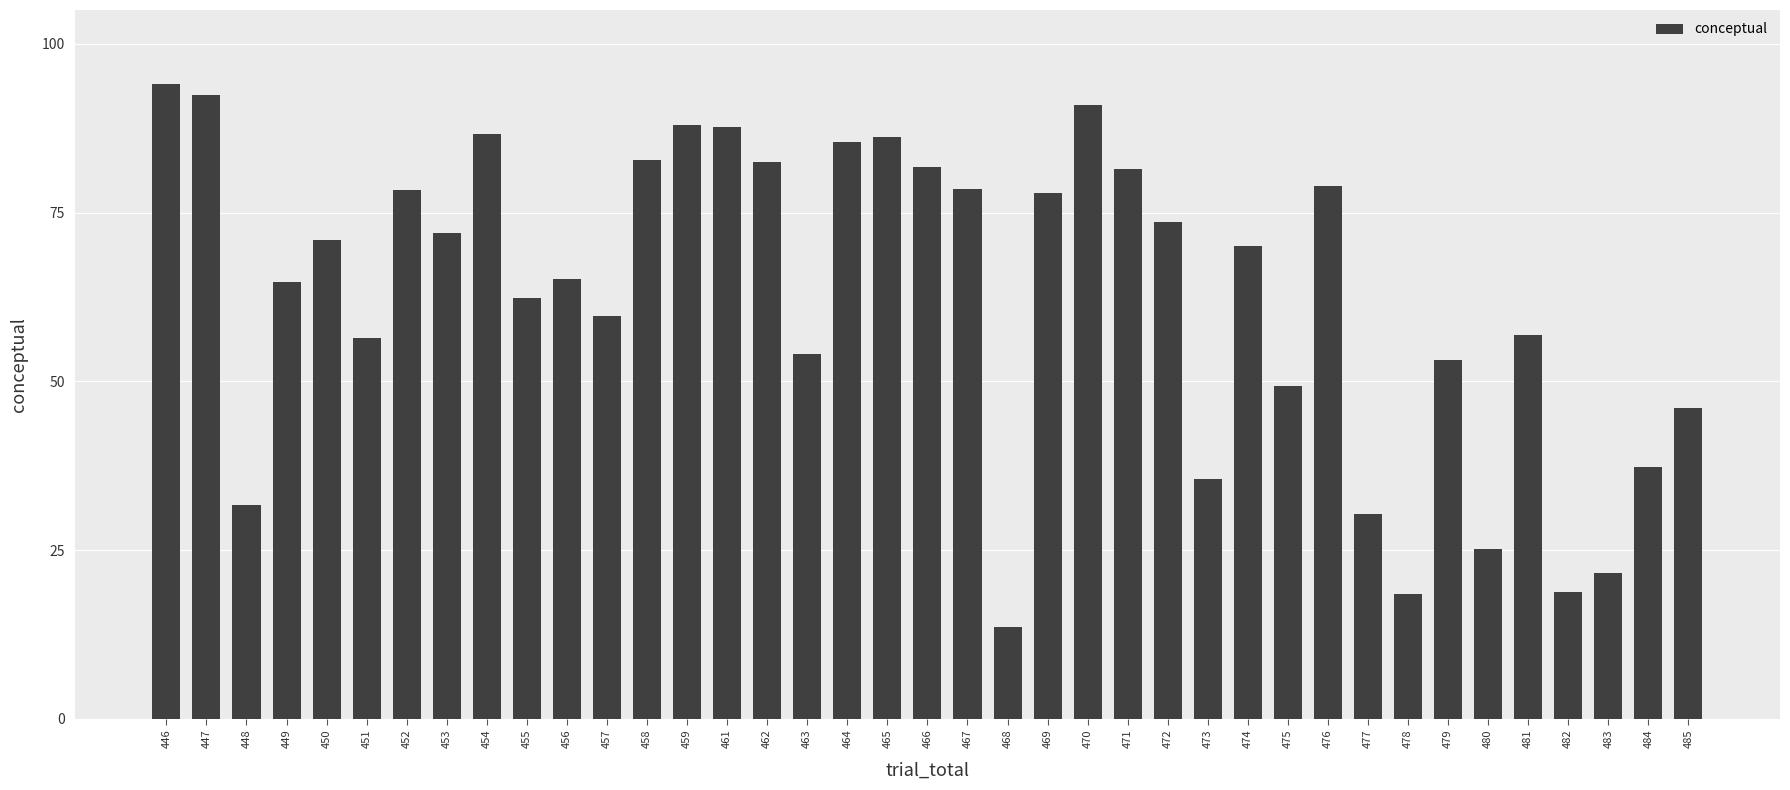

Where does the data first go above 70?

446